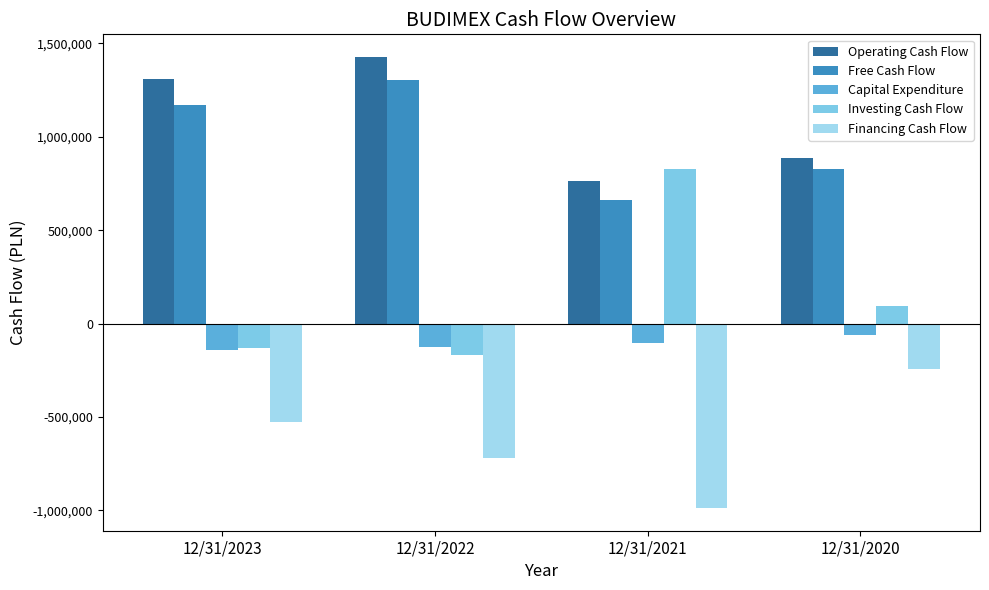

Which series has the largest total across all categories?

Operating Cash Flow